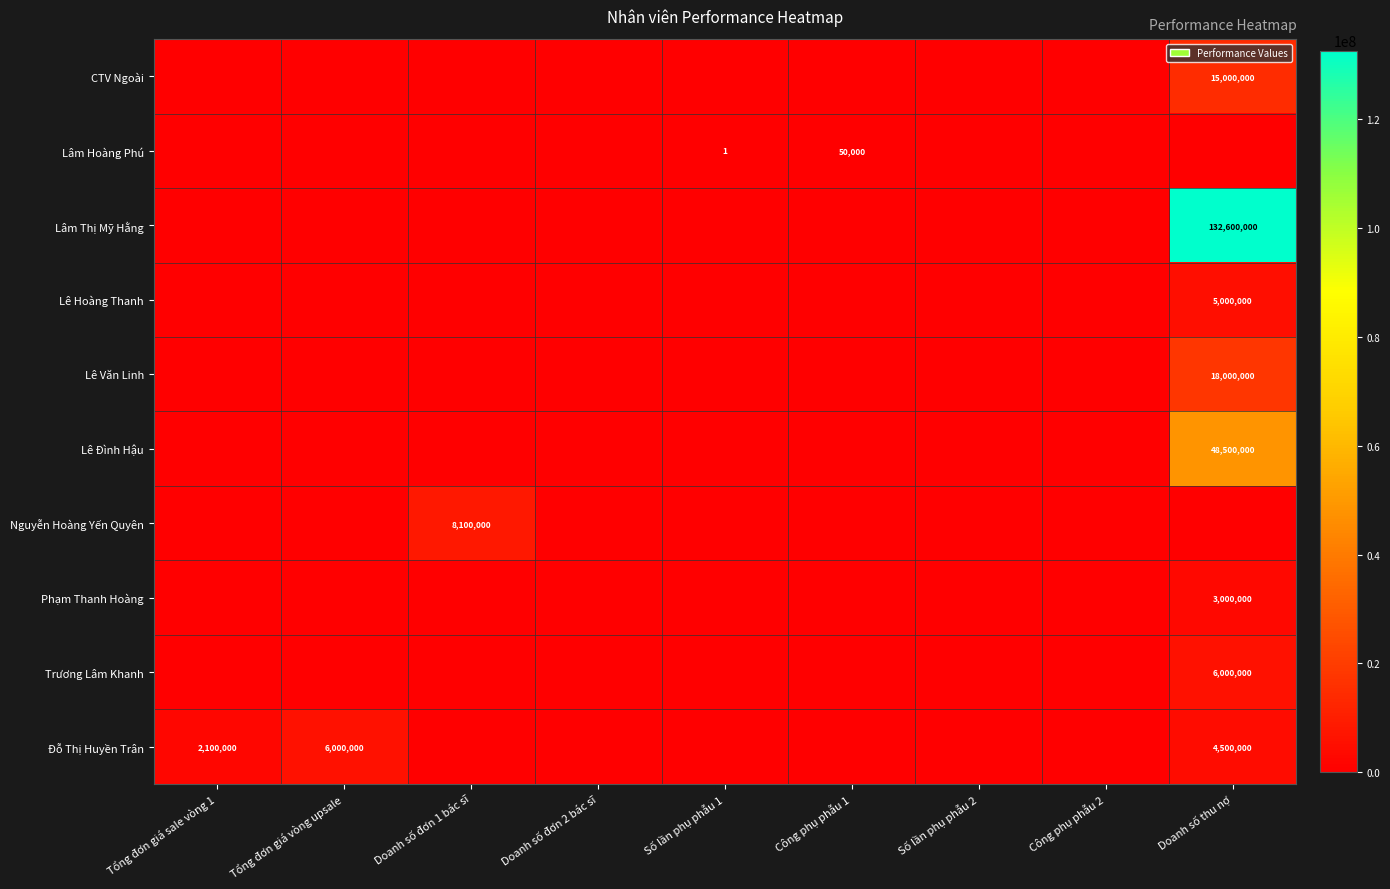

Is it true that Đỗ Thị Huyền Trân equals 6000000 at Tổng đơn giá vòng upsale?

True